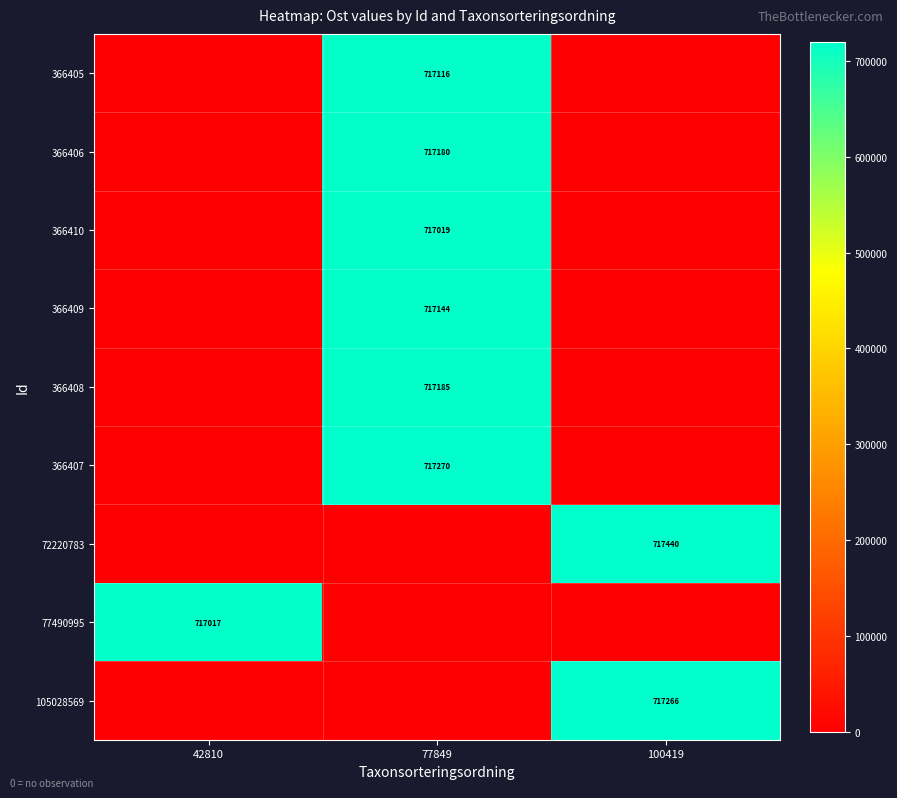

Is it true that 105028569 equals 302844 at 100419?

False